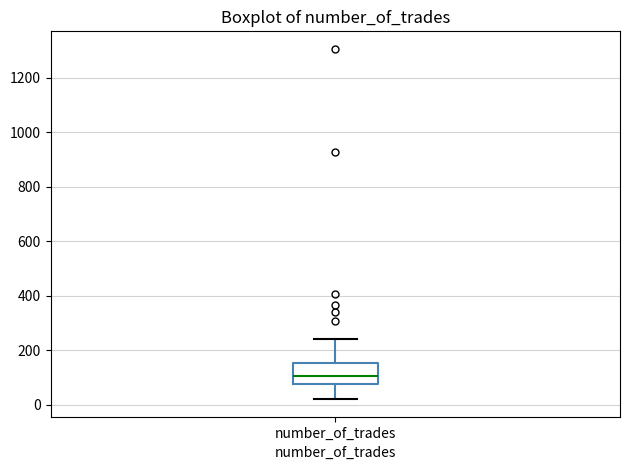

Where does the median line of the box for number_of_trades sit on the y-axis? The values are not printed on the chart, so give them approximately, as read against the axis.

100